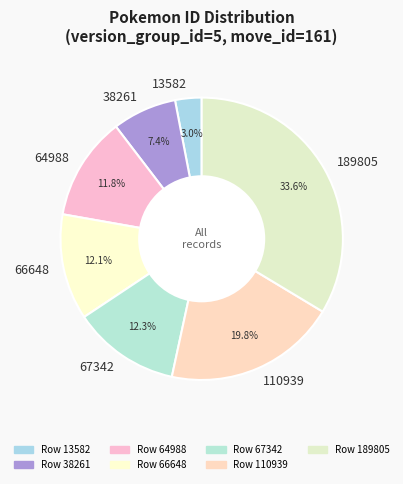

Is 67342 the majority of the pie?

No